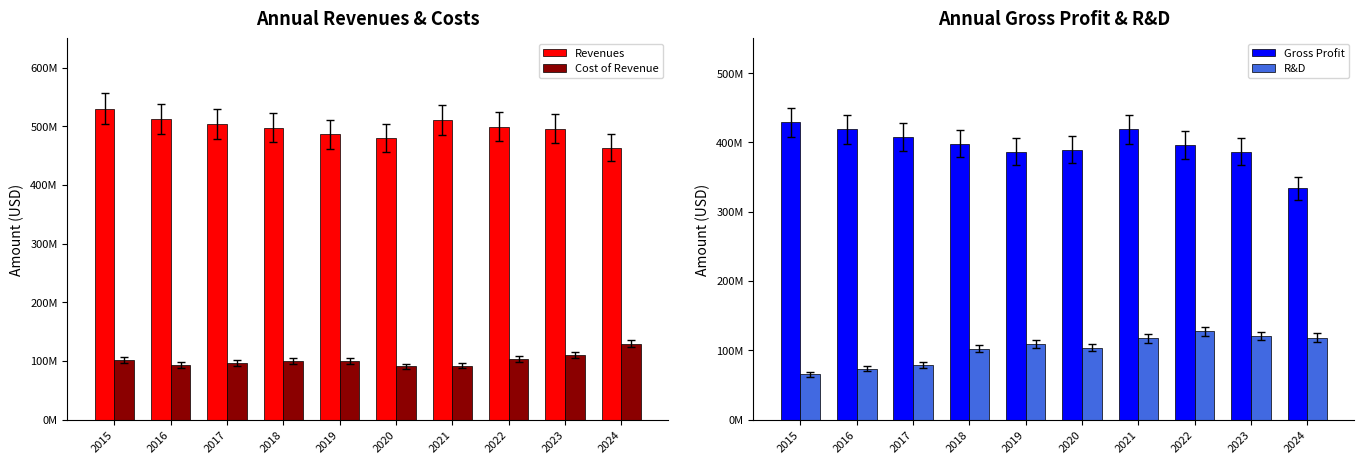

What is the difference between the maximum and minimum values in the Cost of Revenue series?

38413000